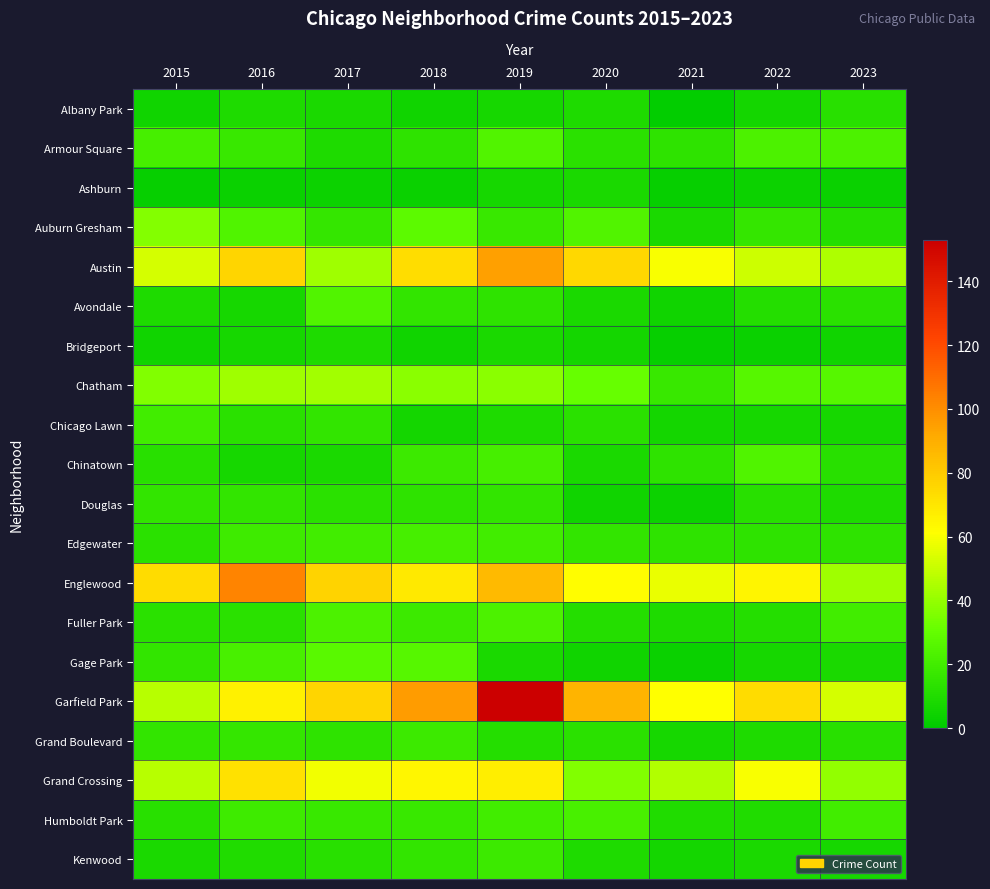

Between 2015 and 2017, which series saw the biggest shift?

Garfield Park